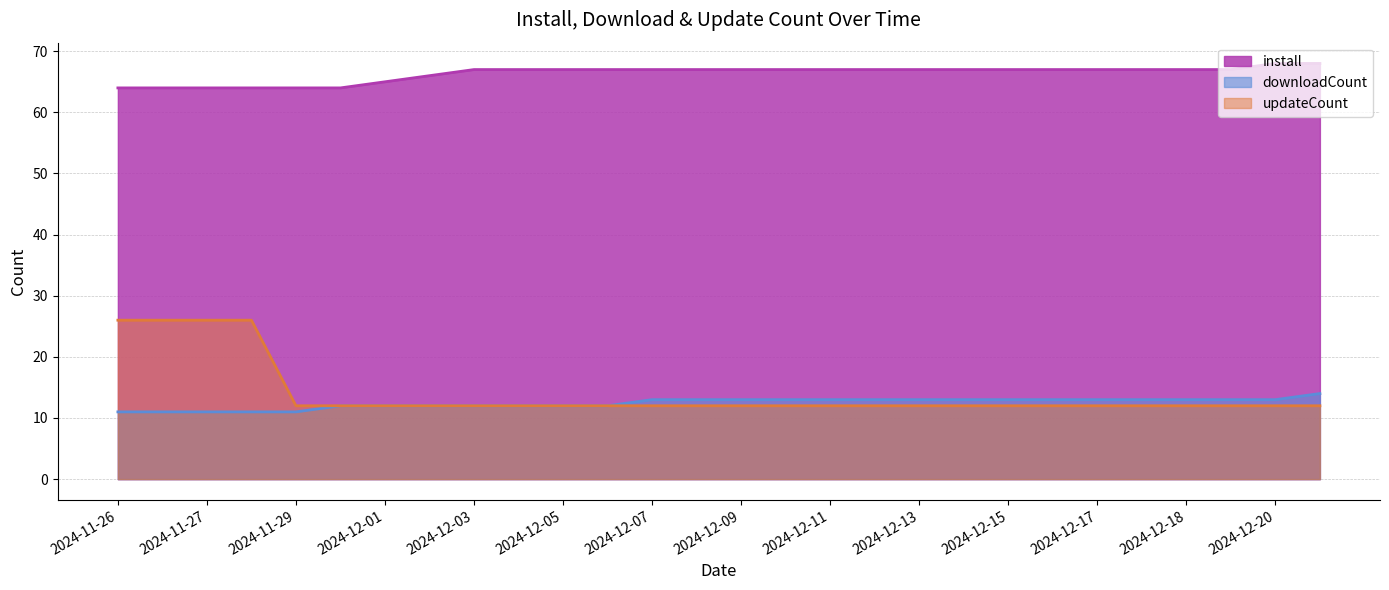

What is the difference between the maximum and second lowest values in the downloadCount series?

3